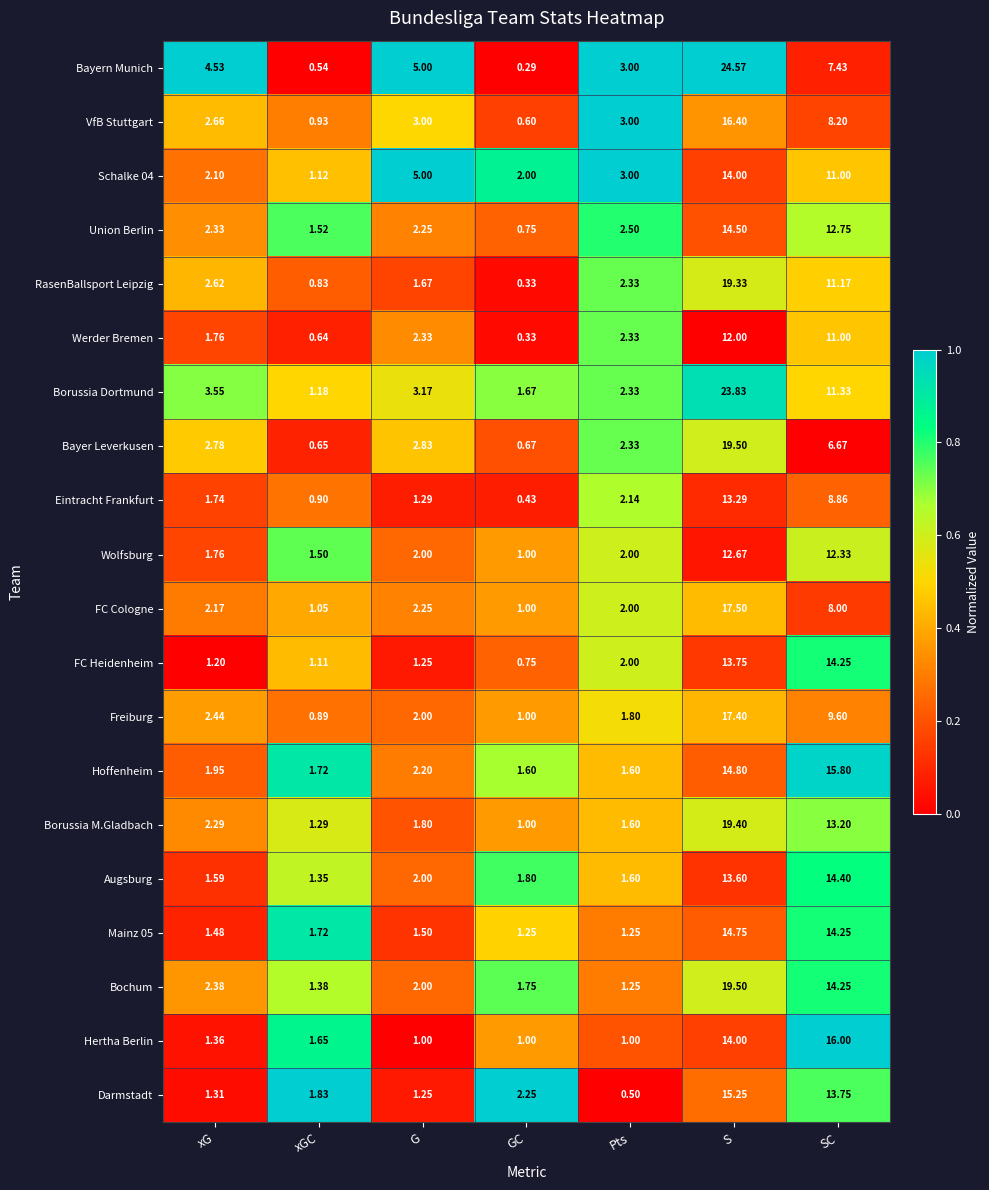

At which label does Eintracht Frankfurt reach its peak?

S